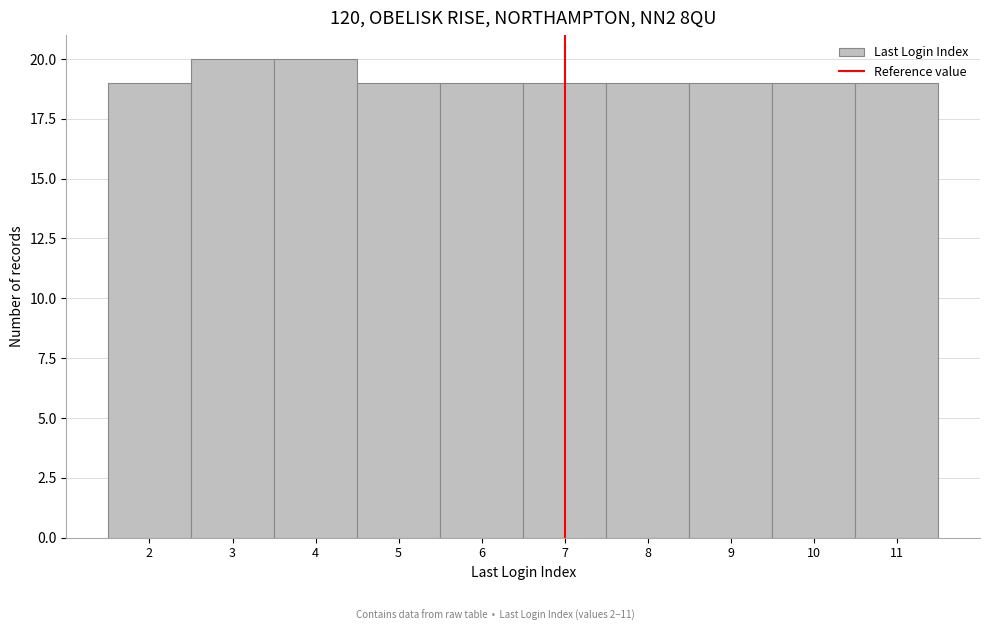

Reading left to right, transcribe this chart: for each bar, give the range it covers on the x-axis and its height. The values are not printed on the chart, so give them approximately, as read against the axis.

1.5 to 2.5: 19
2.5 to 3.5: 20
3.5 to 4.5: 20
4.5 to 5.5: 19
5.5 to 6.5: 19
6.5 to 7.5: 19
7.5 to 8.5: 19
8.5 to 9.5: 19
9.5 to 10.5: 19
10.5 to 11.5: 19